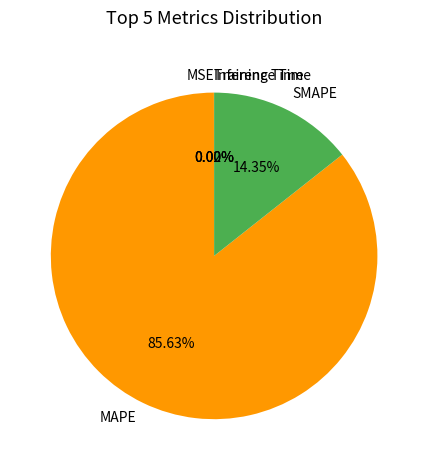

Approximately how many times larger is the value at SMAPE compared to MAPE?

0.2